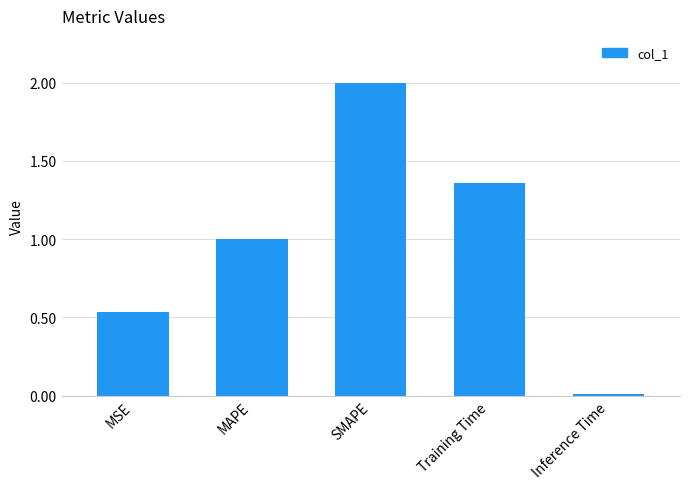

Which label corresponds to the smallest value in the chart?

Inference Time